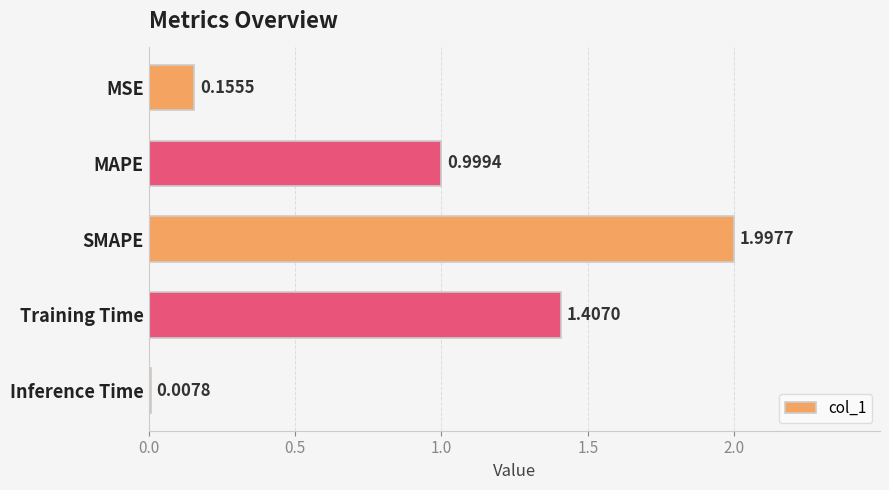

What is the change in value from MSE to MAPE?

+0.8